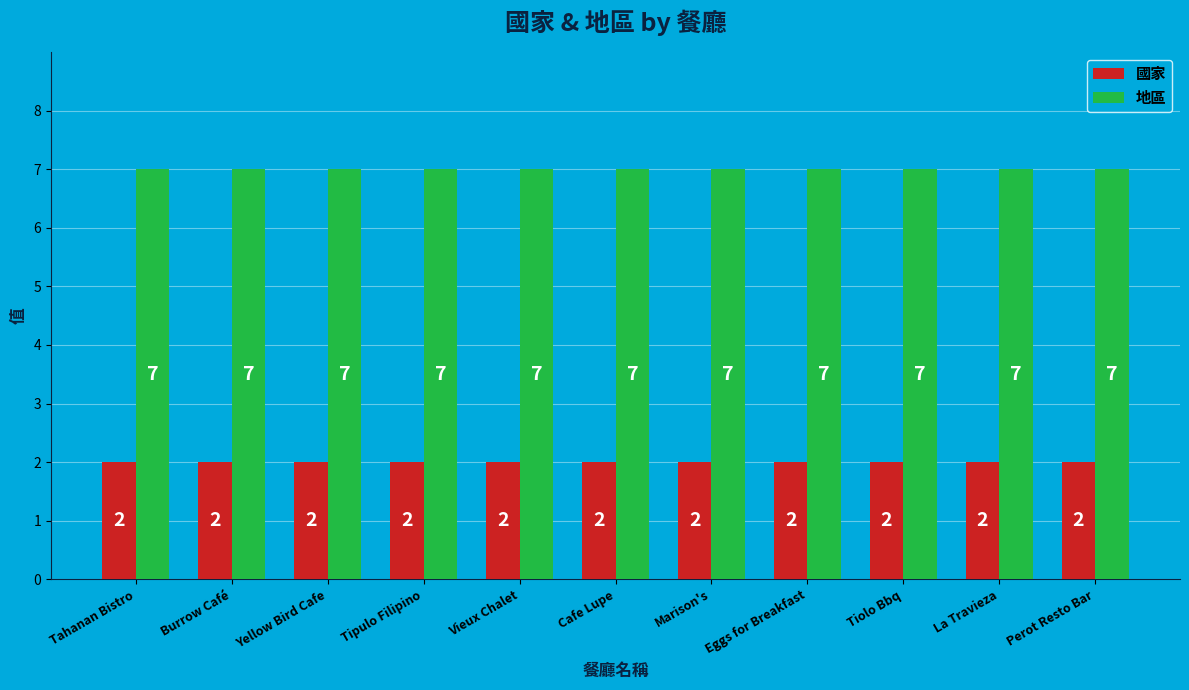

What is the highest value of the 地區 series?

7